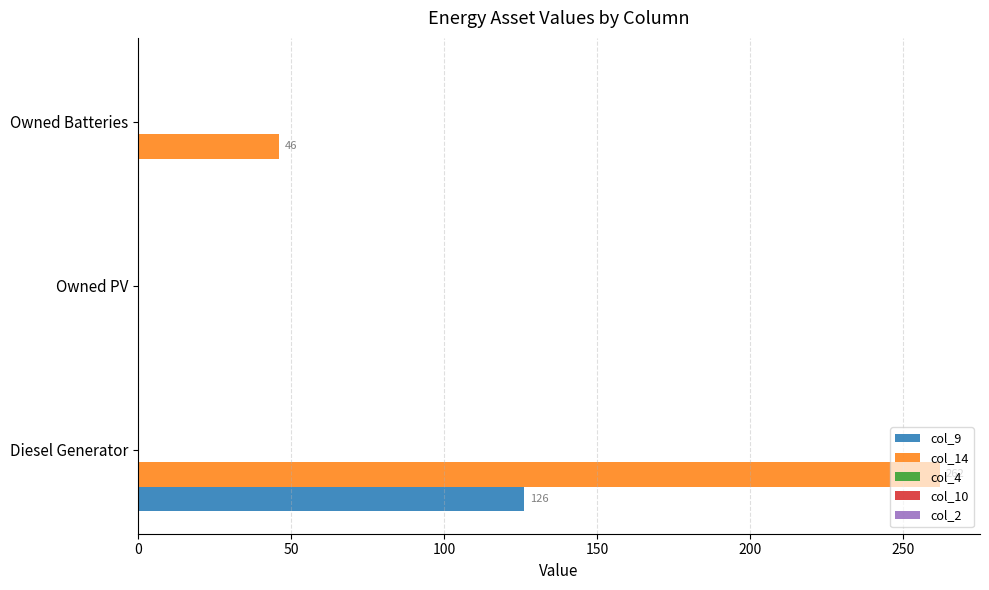

Between Diesel Generator and Owned Batteries, which series saw the biggest shift?

col_14